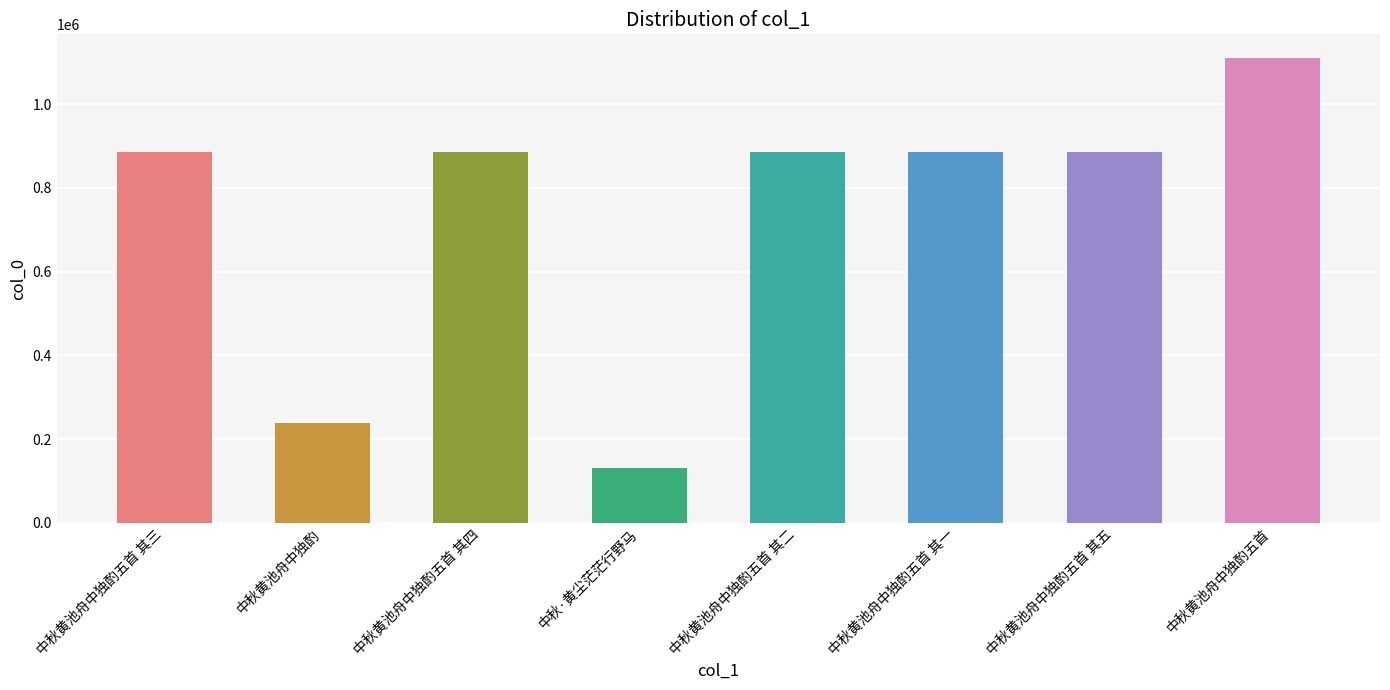

What is the smallest value displayed?

130206